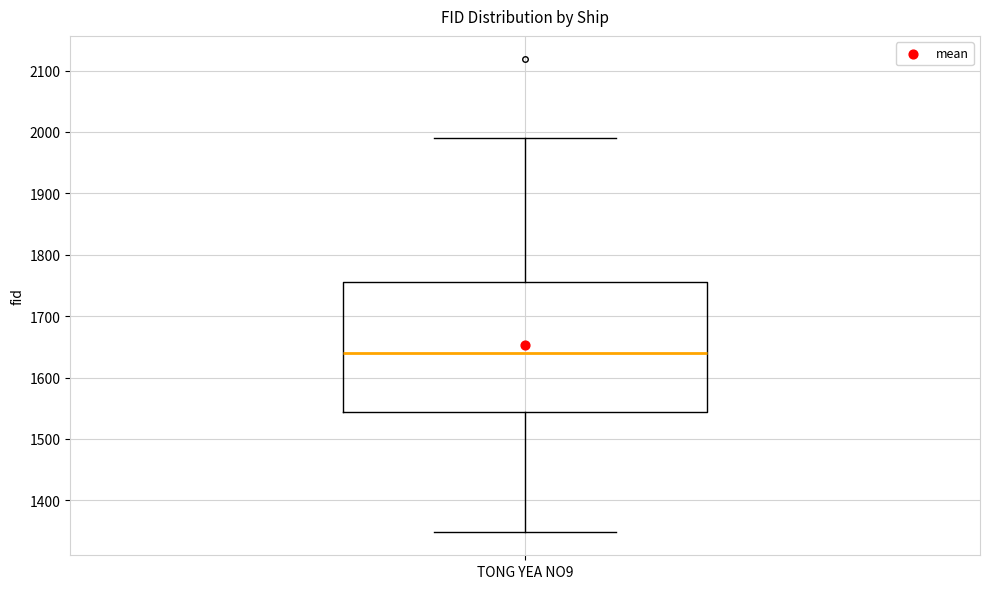

Where is the lower edge of the box for TONG YEA NO9 on the y-axis? The values are not printed on the chart, so give them approximately, as read against the axis.

1540